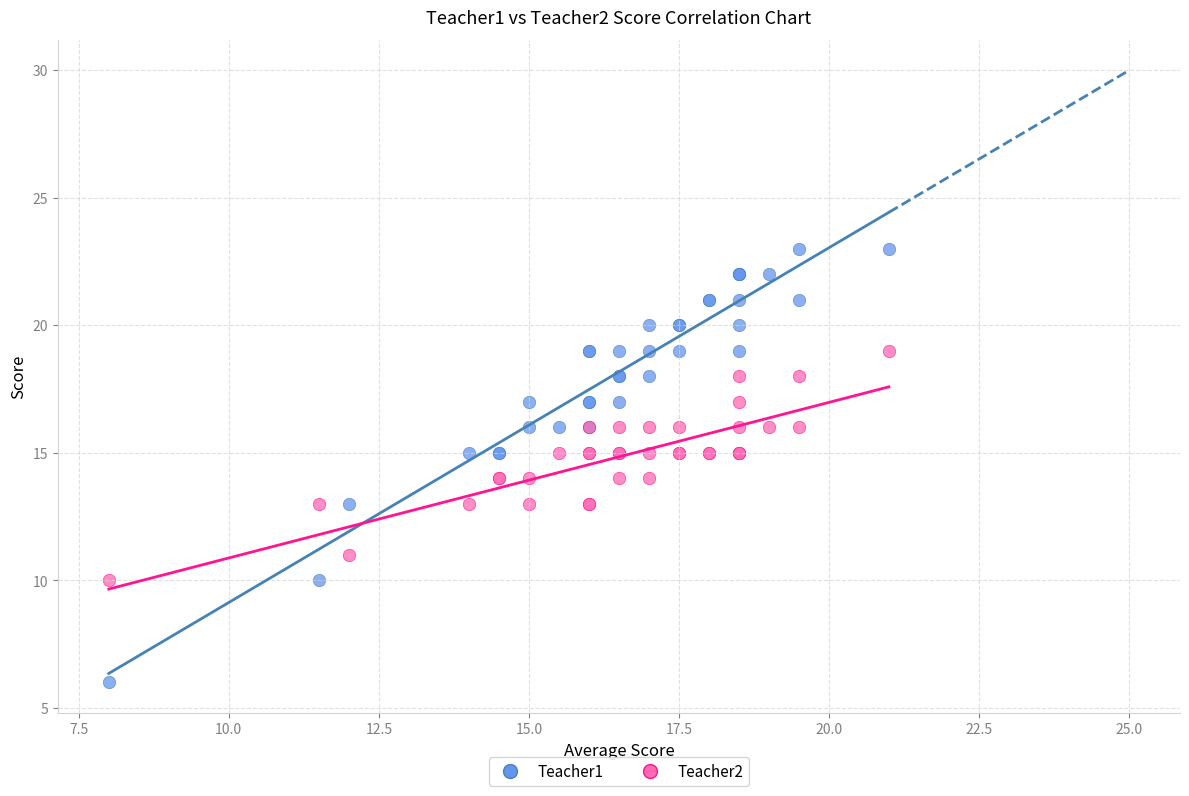

Which series has the largest Y range (max minus min)?

Teacher1